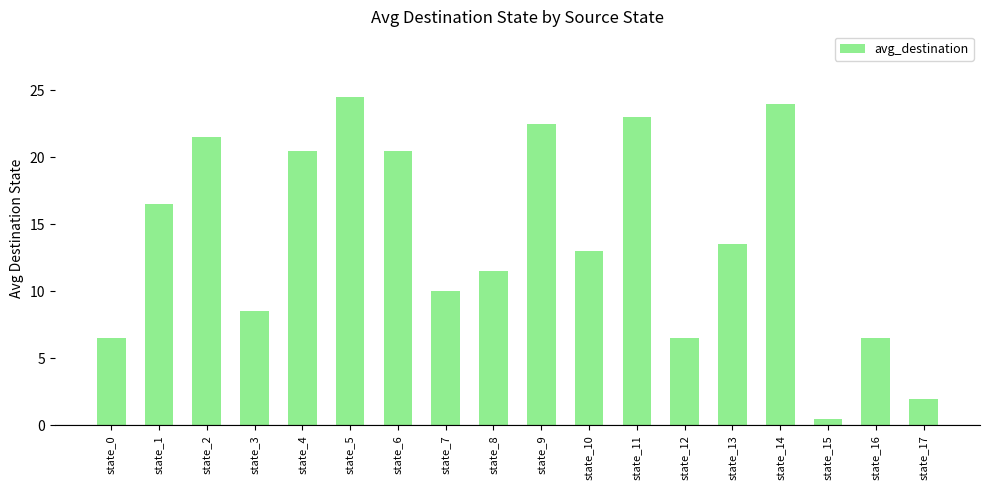

How many bars are there in total?

18